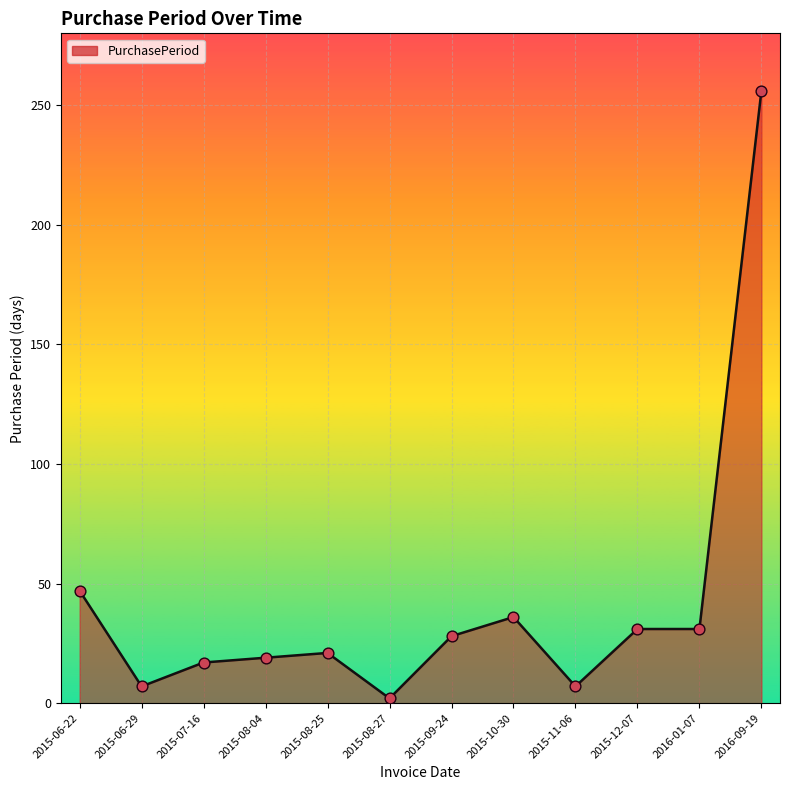

What is the change in value from 2015-07-16 to 2015-12-07?

+14